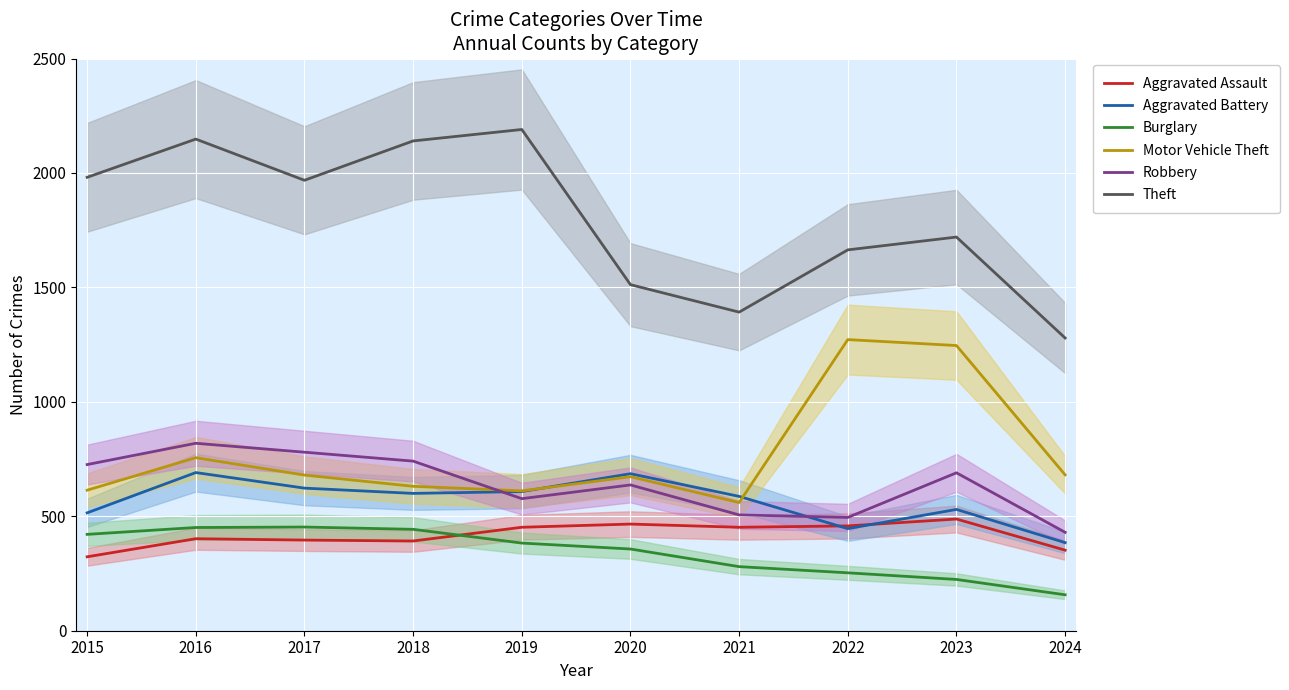

At which category is the sum across all series the highest?

2016